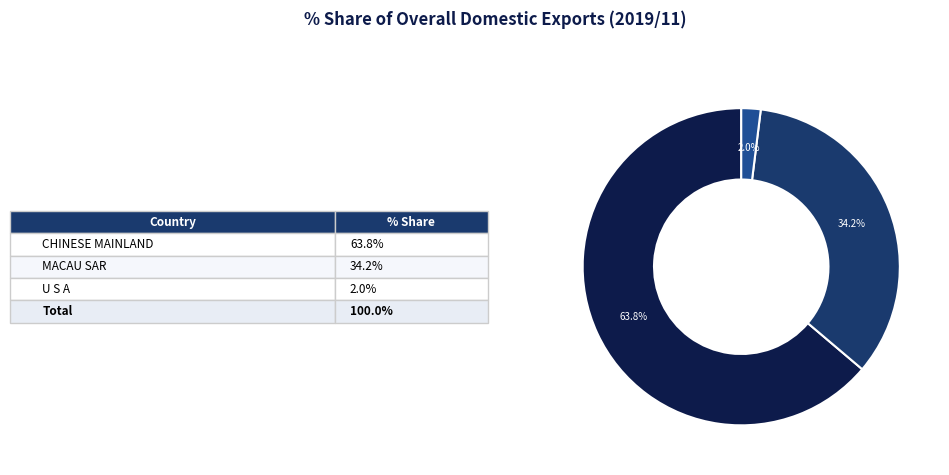

Is there a majority slice in this chart?

Yes